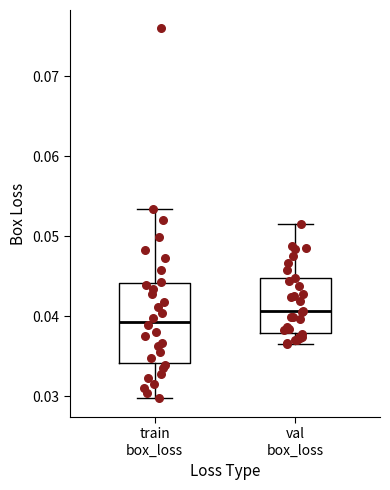

Reading left to right, transcribe this box plot: for each box, give where its median line is, the range the box spans, and where its two whiskers end, as read against the y-axis. The values are not printed on the chart, so give them approximately, as read against the axis.

train box_loss: median 0.039, box 0.034 to 0.044, whiskers 0.030 to 0.053
val box_loss: median 0.041, box 0.038 to 0.045, whiskers 0.037 to 0.052